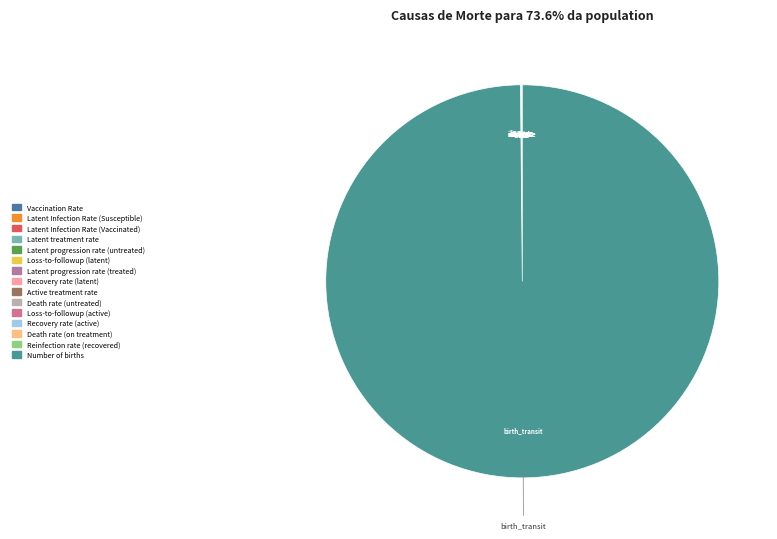

How many slices are in this pie chart?

15